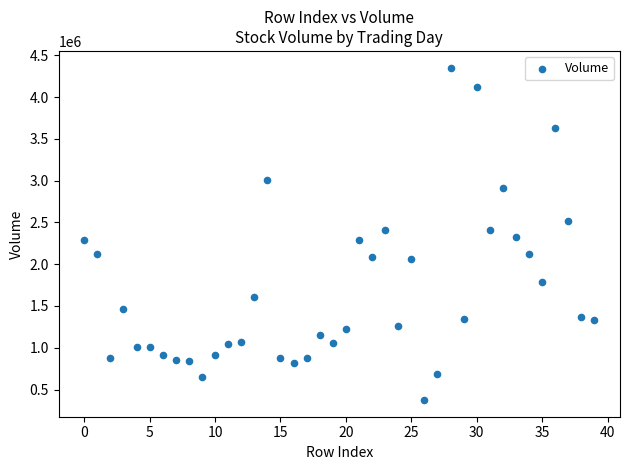

What is the range of Y values (max minus min)?

3981100